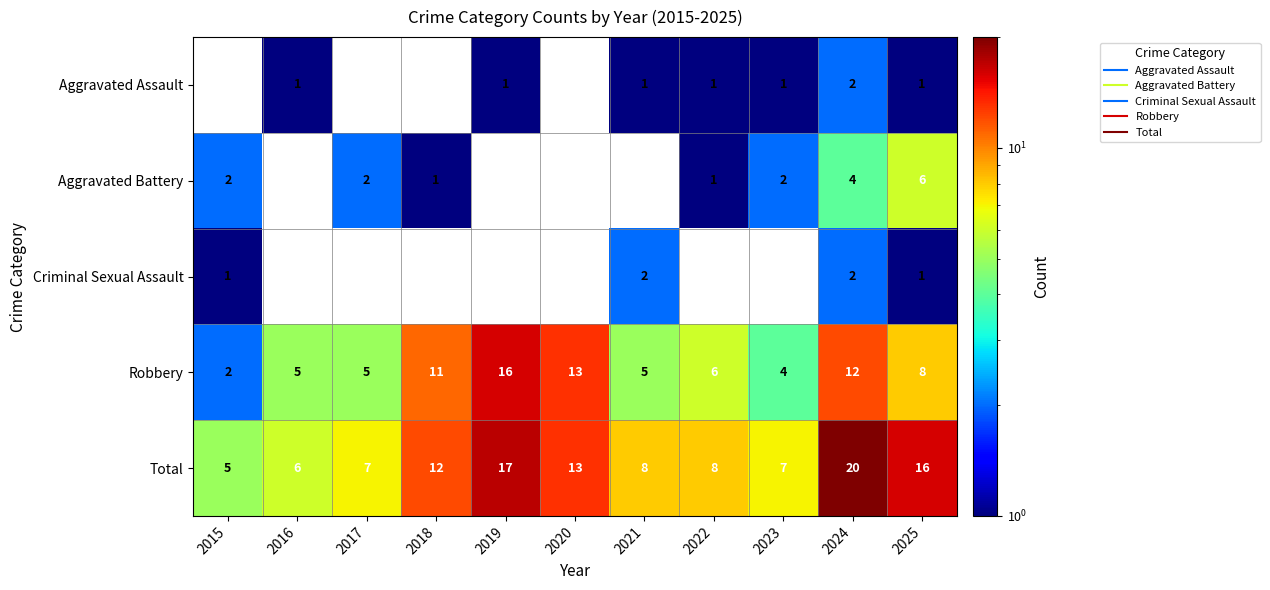

List the labels in order of Total value, largest first.

2024, 2019, 2025, 2020, 2018, 2021, 2022, 2017, 2023, 2016, 2015